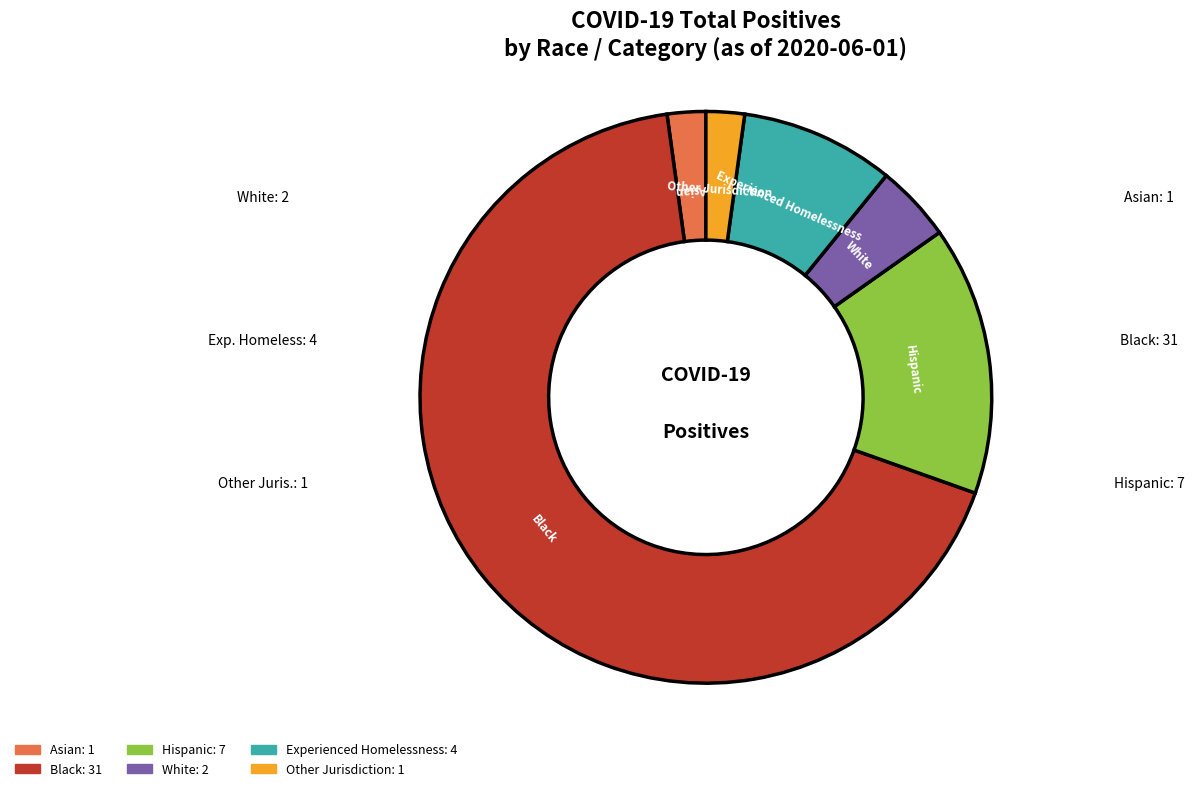

Which has a higher value, Hispanic or Asian?

Hispanic